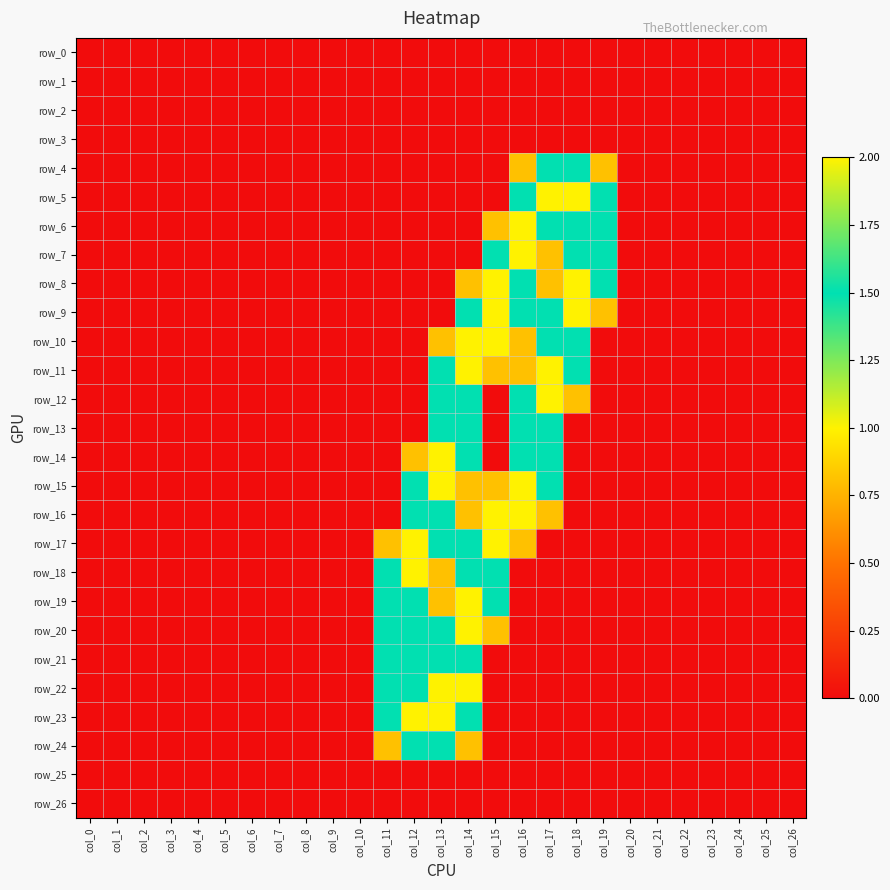

Rank the categories by row_7 value from highest to lowest.

col_16, col_15, col_18, col_19, col_17, col_0, col_1, col_2, col_3, col_4, col_5, col_6, col_7, col_8, col_9, col_10, col_11, col_12, col_13, col_14, col_20, col_21, col_22, col_23, col_24, col_25, col_26